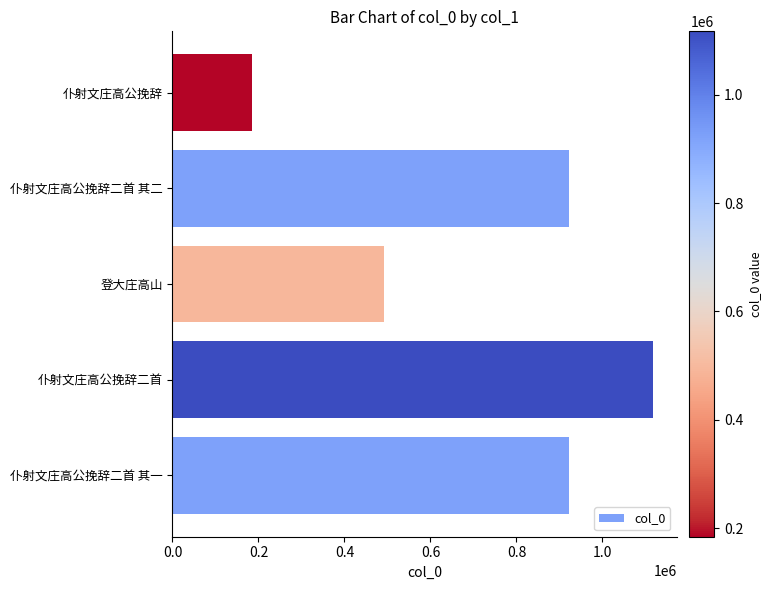

What is the ratio of the value at 登大庄高山 to the value at 仆射文庄高公挽辞二首?

0.4